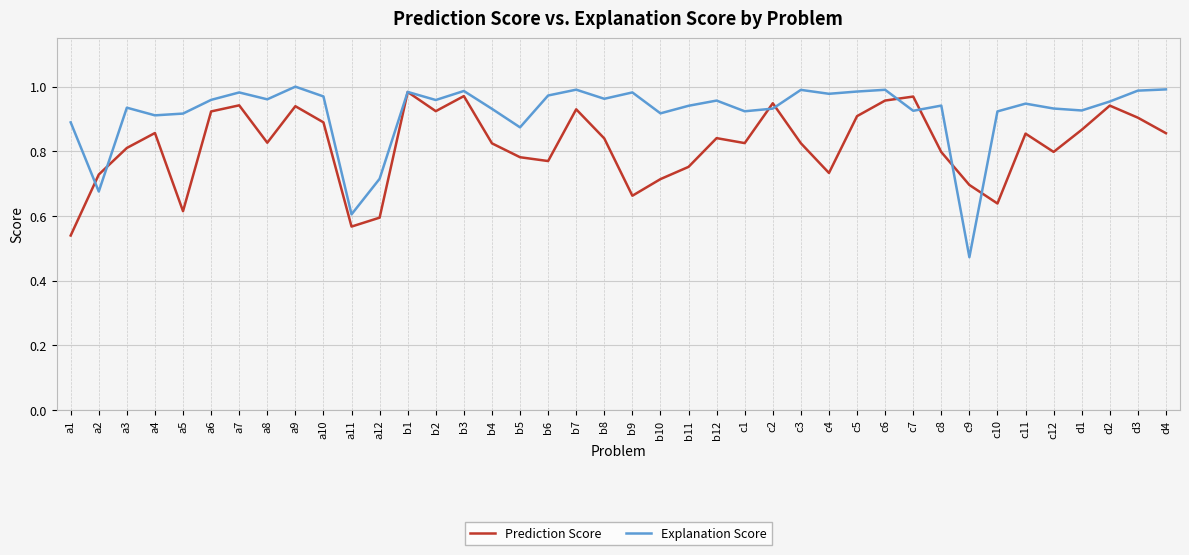

At which category does Prediction Score reach its first local peak?

a4